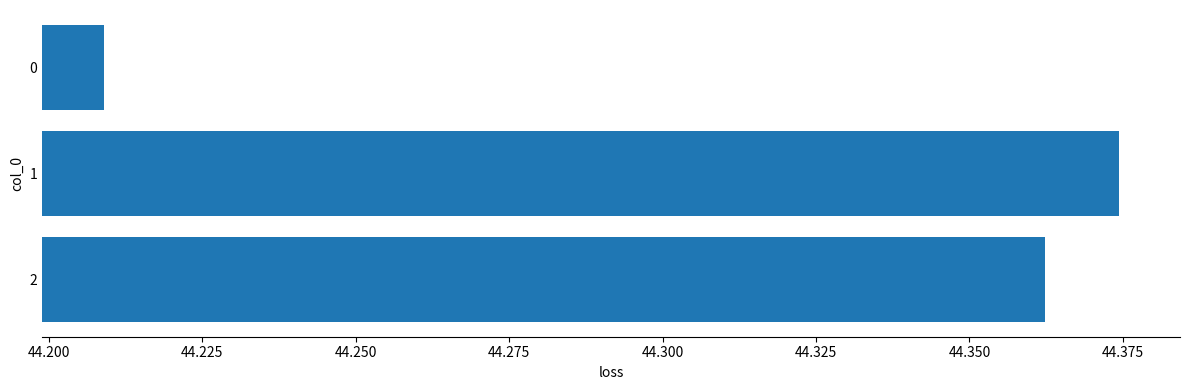

The chart shows a value of 20.3 at 2. True or false?

False